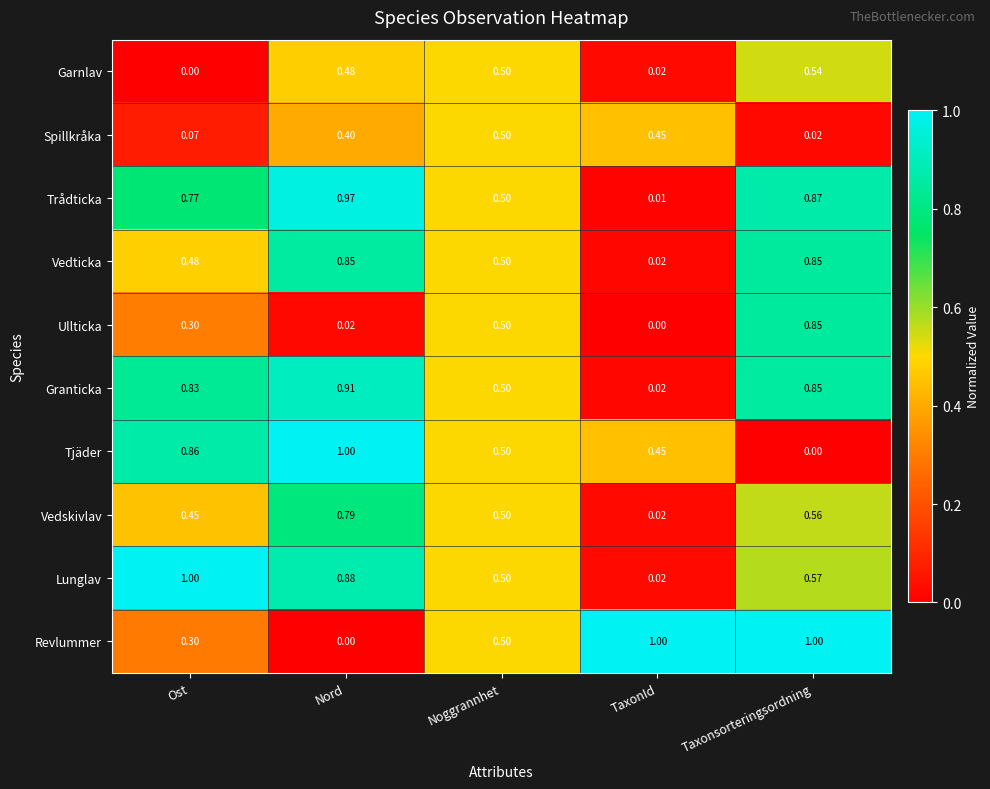

Between Nord and TaxonId, which series saw the biggest shift?

Revlummer